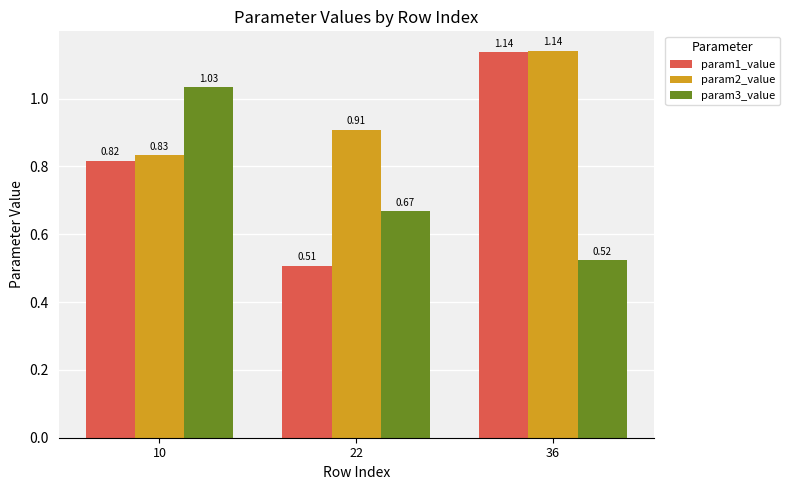

The value of param2_value at 22 is 1.2. True or false?

False